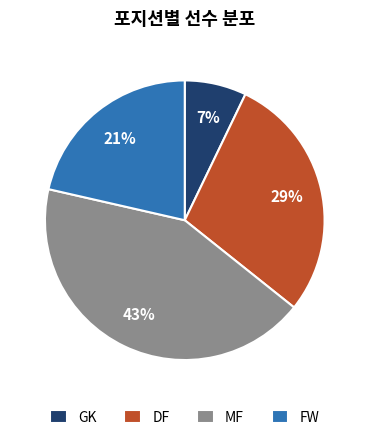

To the nearest percent, what is the average slice percentage?

25%